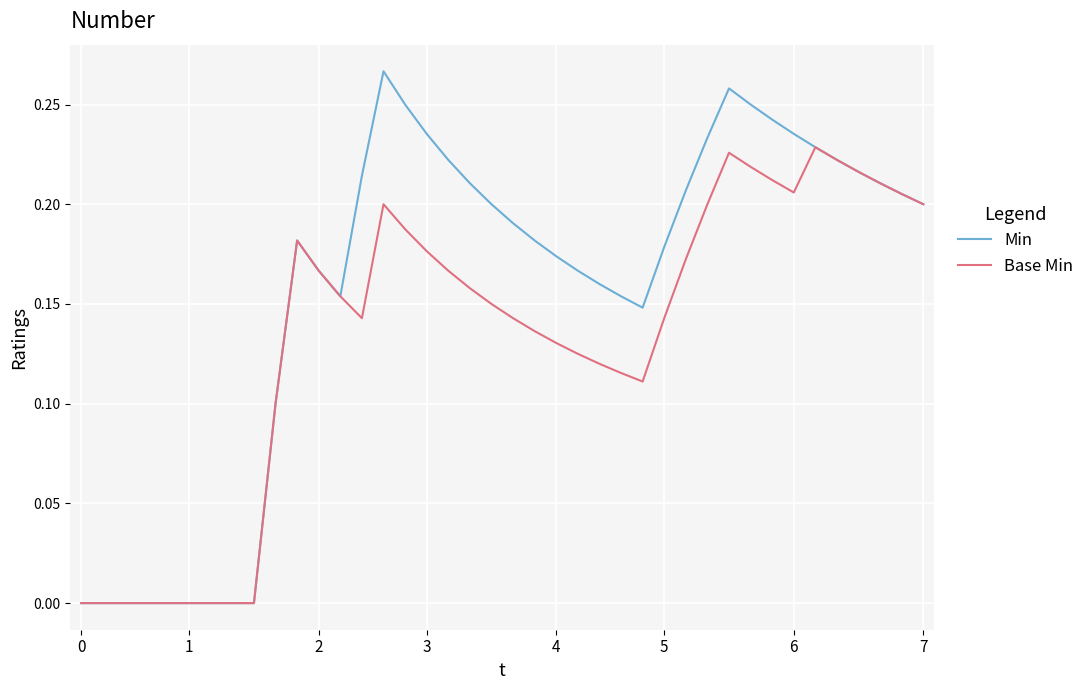

Which series has the largest range (max minus min)?

Min